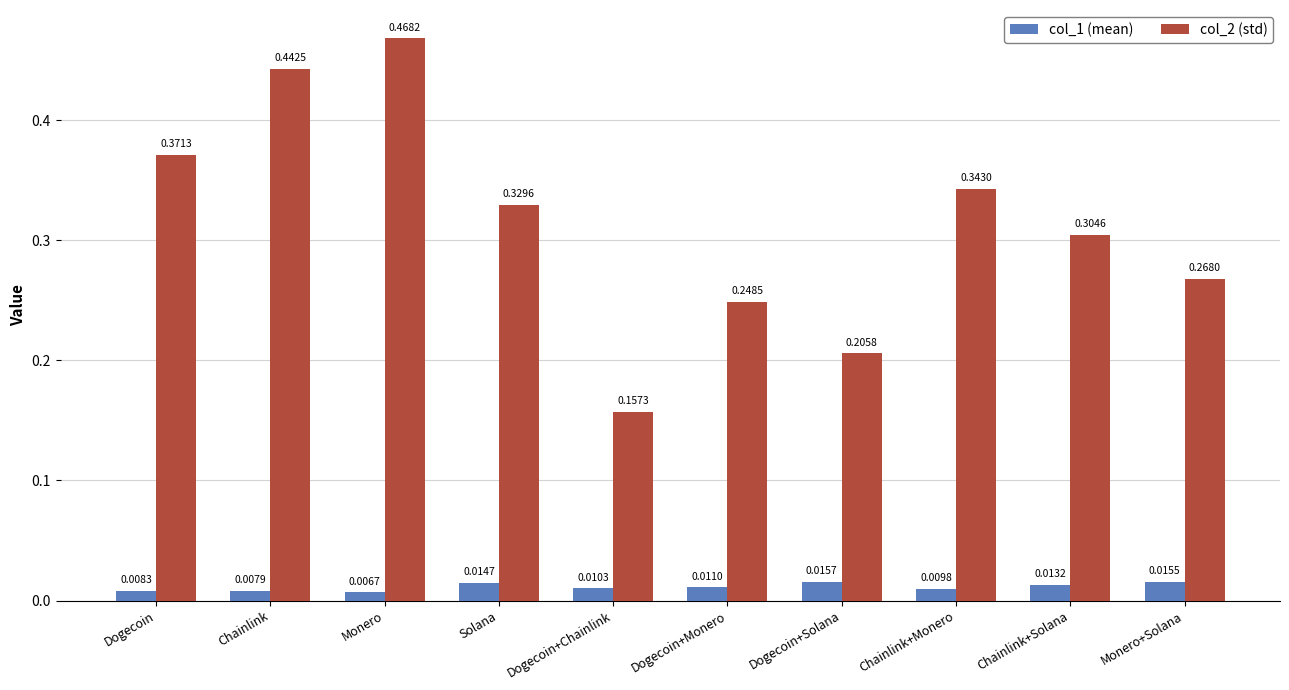

Where is col_2 (std) nearest to the value 0?

Dogecoin+Chainlink